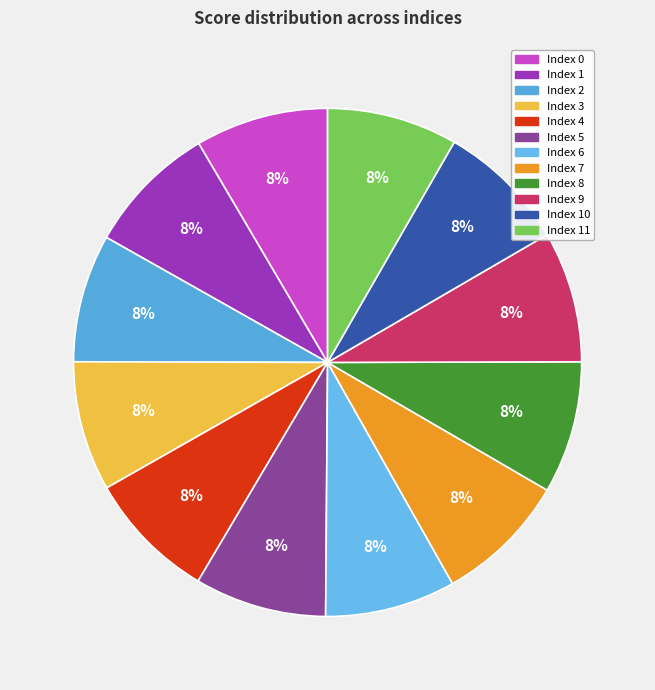

Does any single category account for the majority?

No